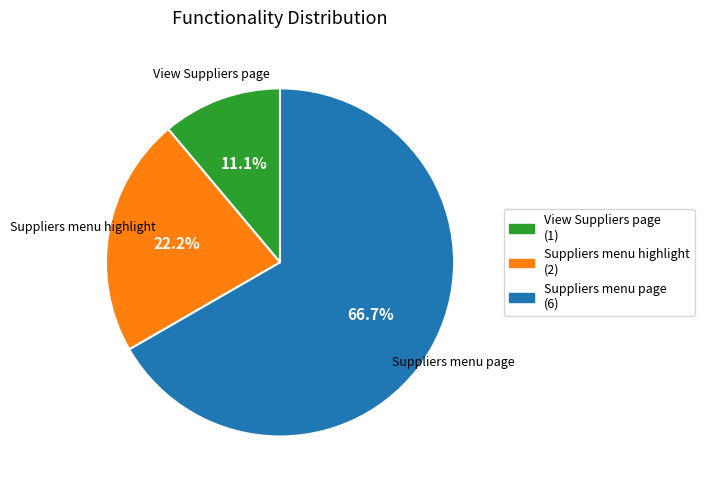

The View Suppliers page slice represents 11% of the pie. True or false?

True